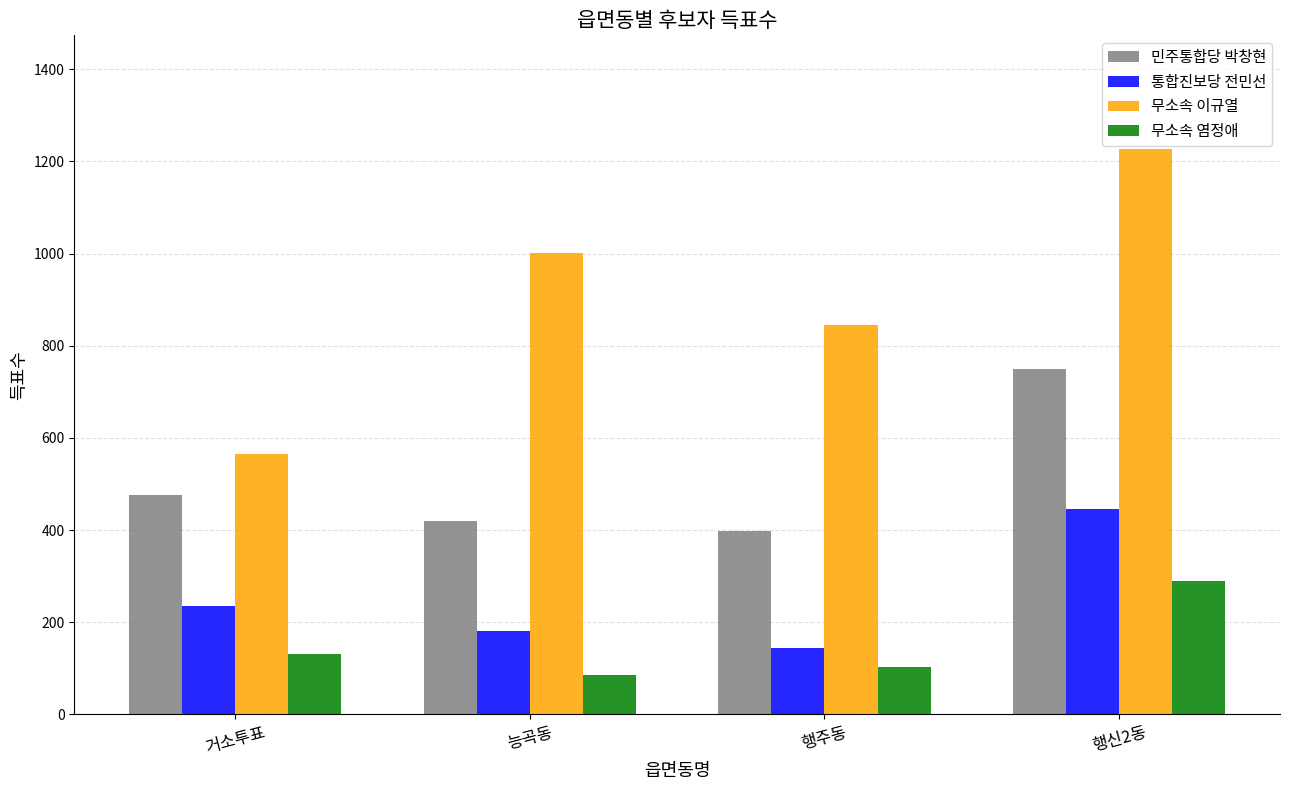

How many series are shown in this chart?

4